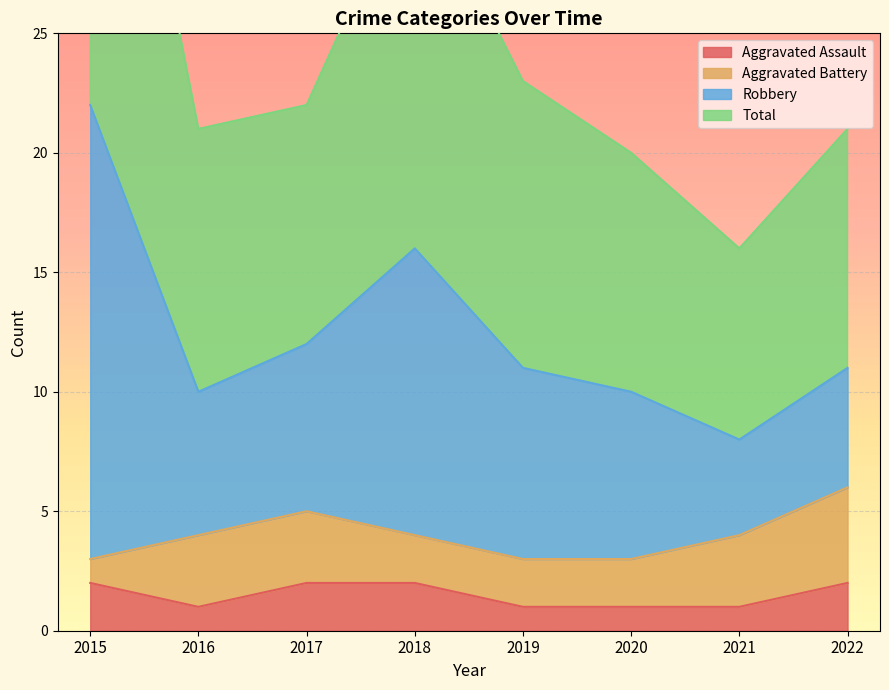

Count the number of categories in the chart.

8